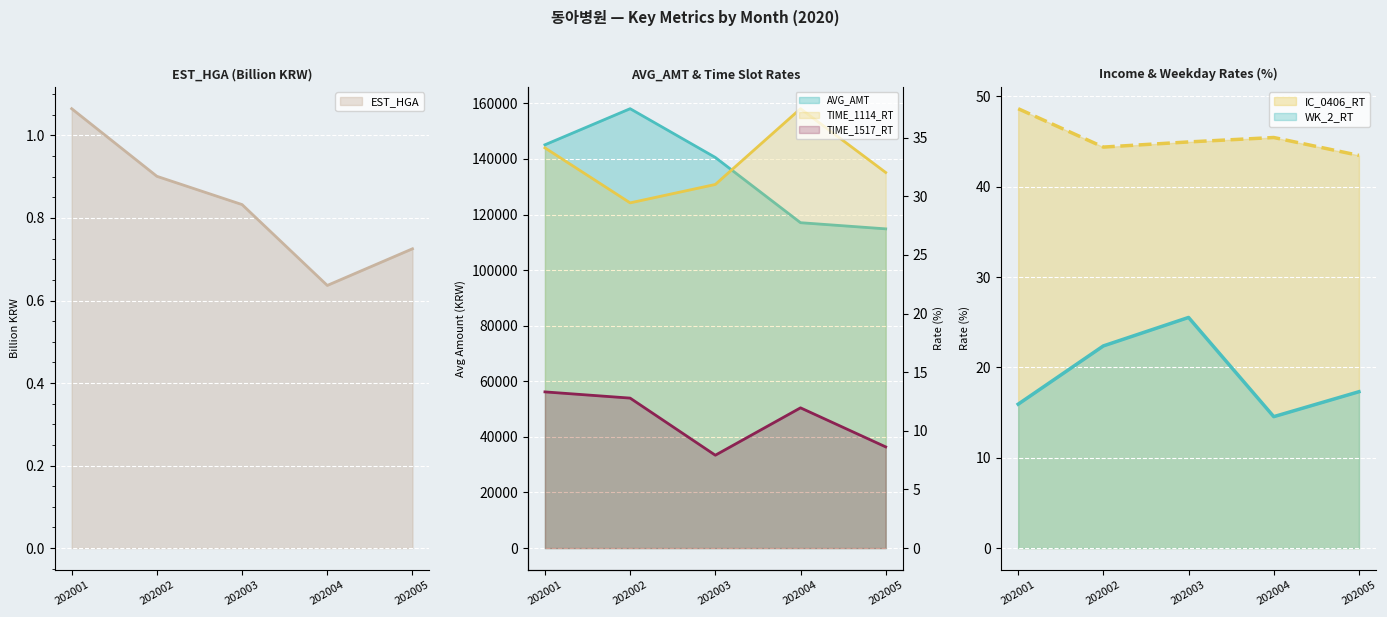

The IC_0406_RT series shows 45.0 at 202003. True or false?

True